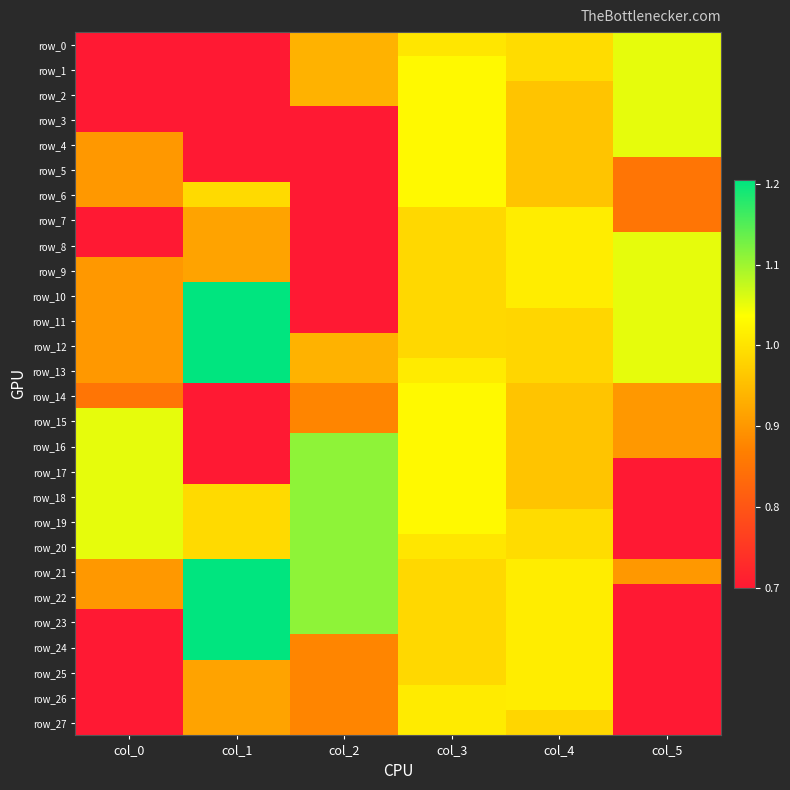

What is the maximum value shown in the chart?

1.2